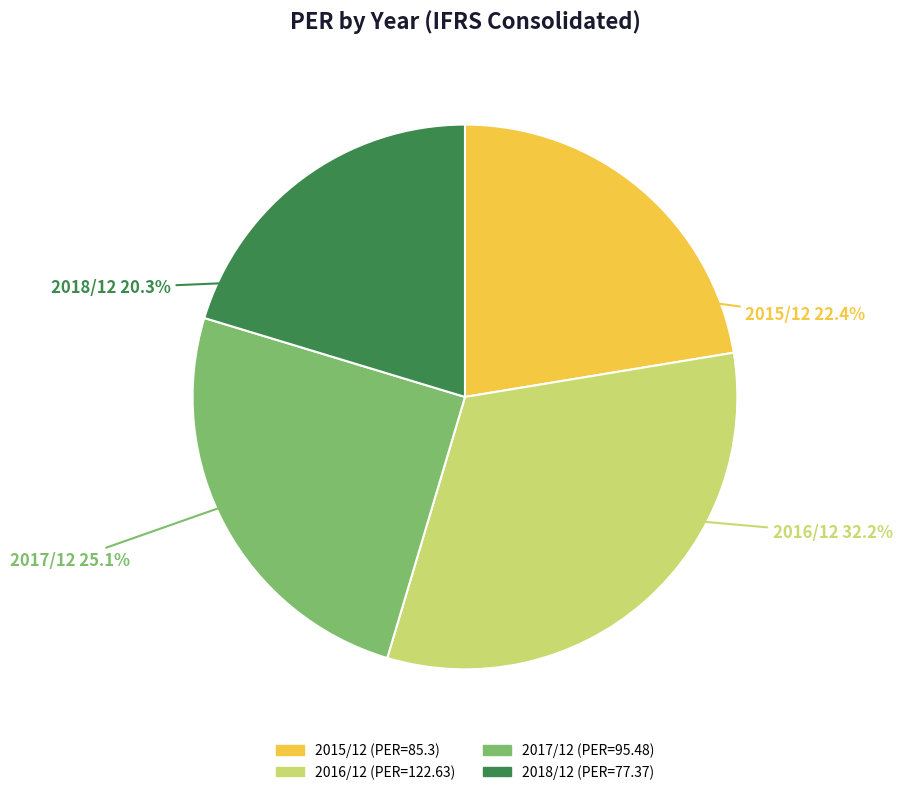

To the nearest percent, what is the difference between the largest and smallest slice percentages?

12%